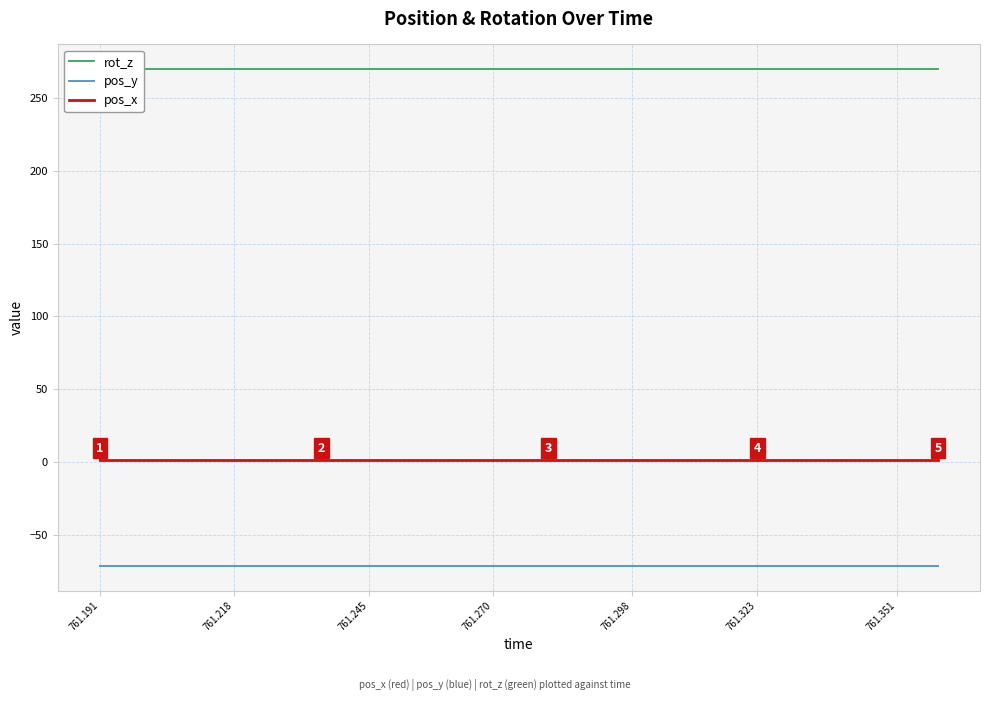

Which category has the lowest value across all series?

761.191